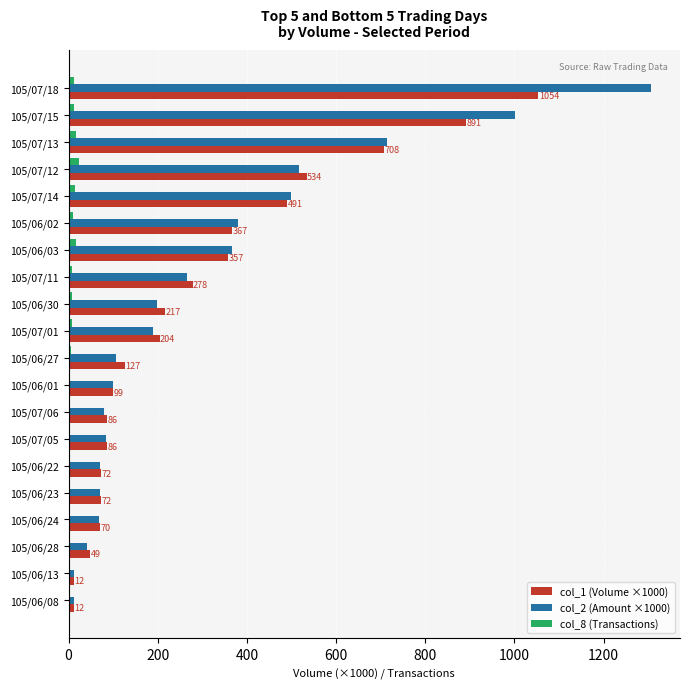

What is the sum of all col_2 (Amount ×1000) values?

6081.2